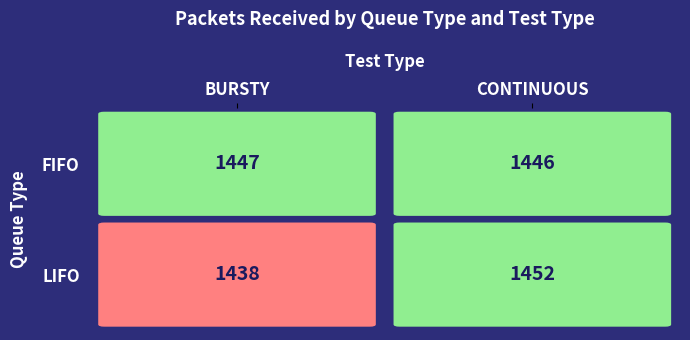

At which label does FIFO reach its minimum?

CONTINUOUS